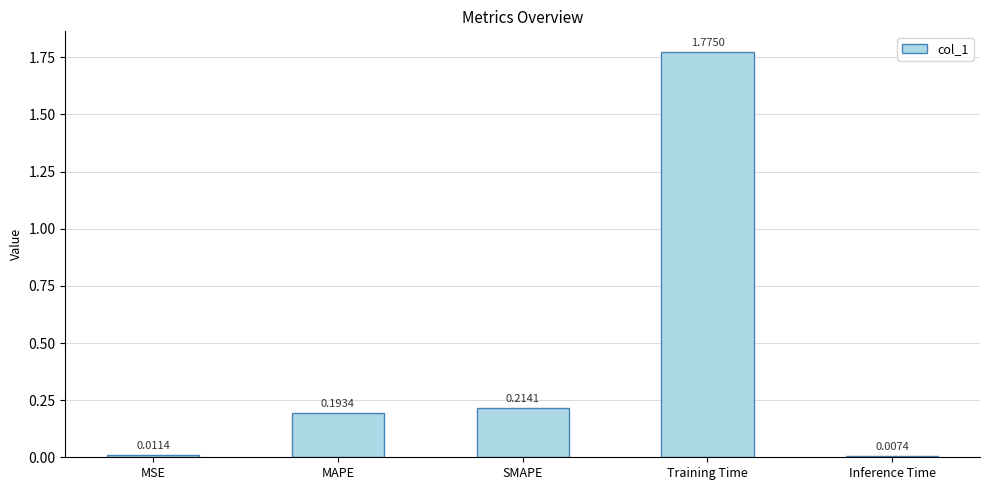

What is the change in value from MSE to MAPE?

+0.2